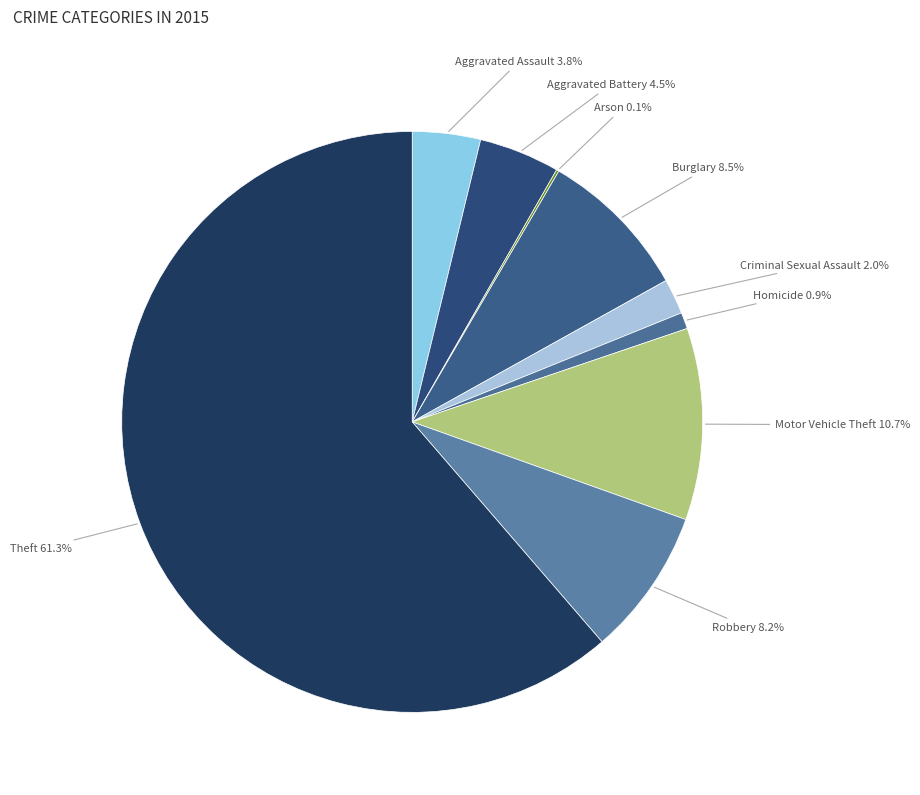

Which category has the biggest portion of the pie?

Theft